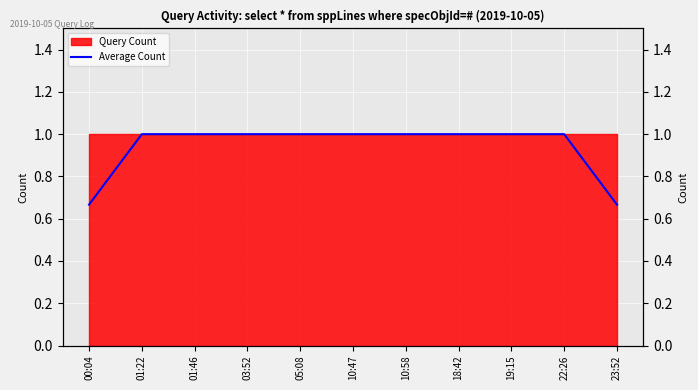

List the labels in order of value, smallest first.

00:04, 23:52, 01:22, 01:46, 03:52, 05:08, 10:47, 10:58, 18:42, 19:15, 22:26